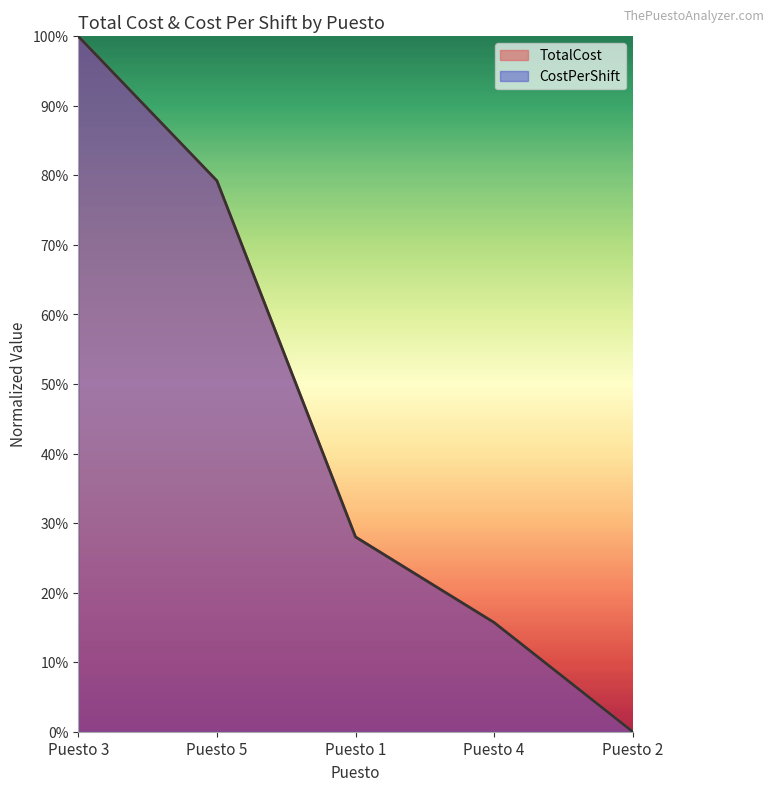

Which series changed the most between Puesto 3 and Puesto 5?

CostPerShift